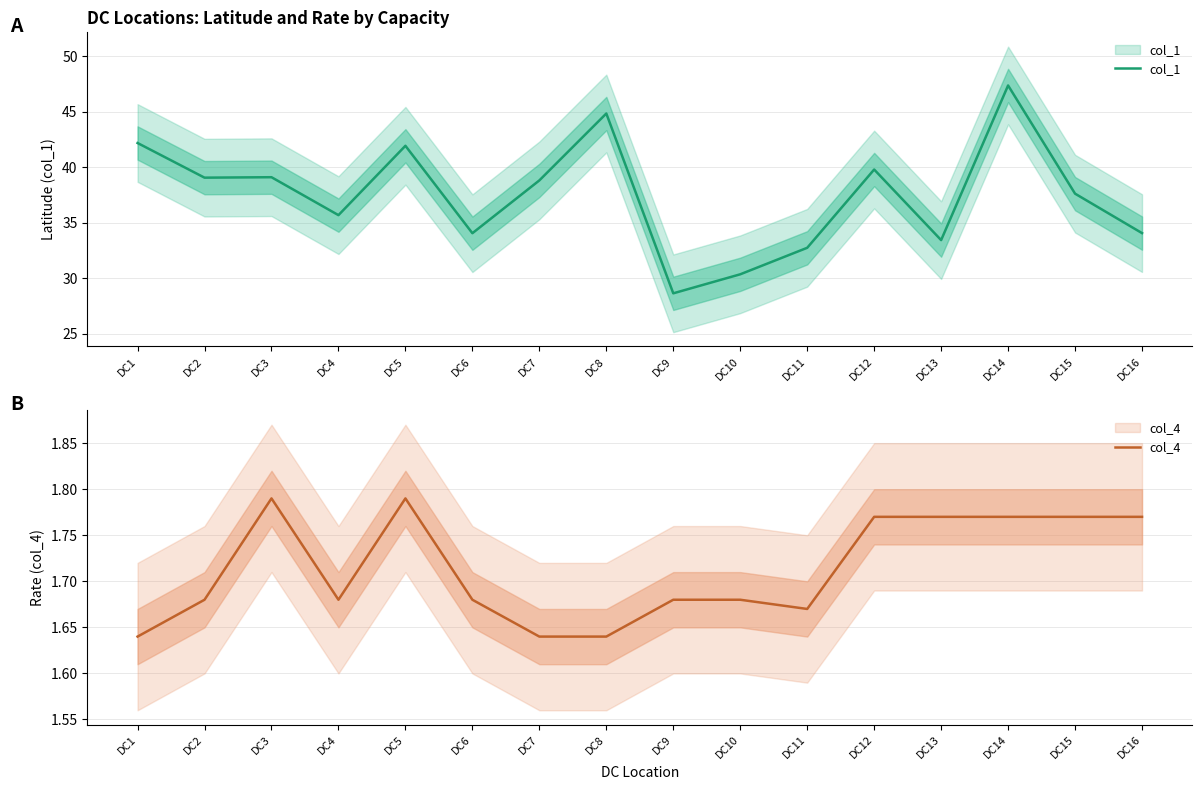

Which series has the largest total across all categories?

col_1